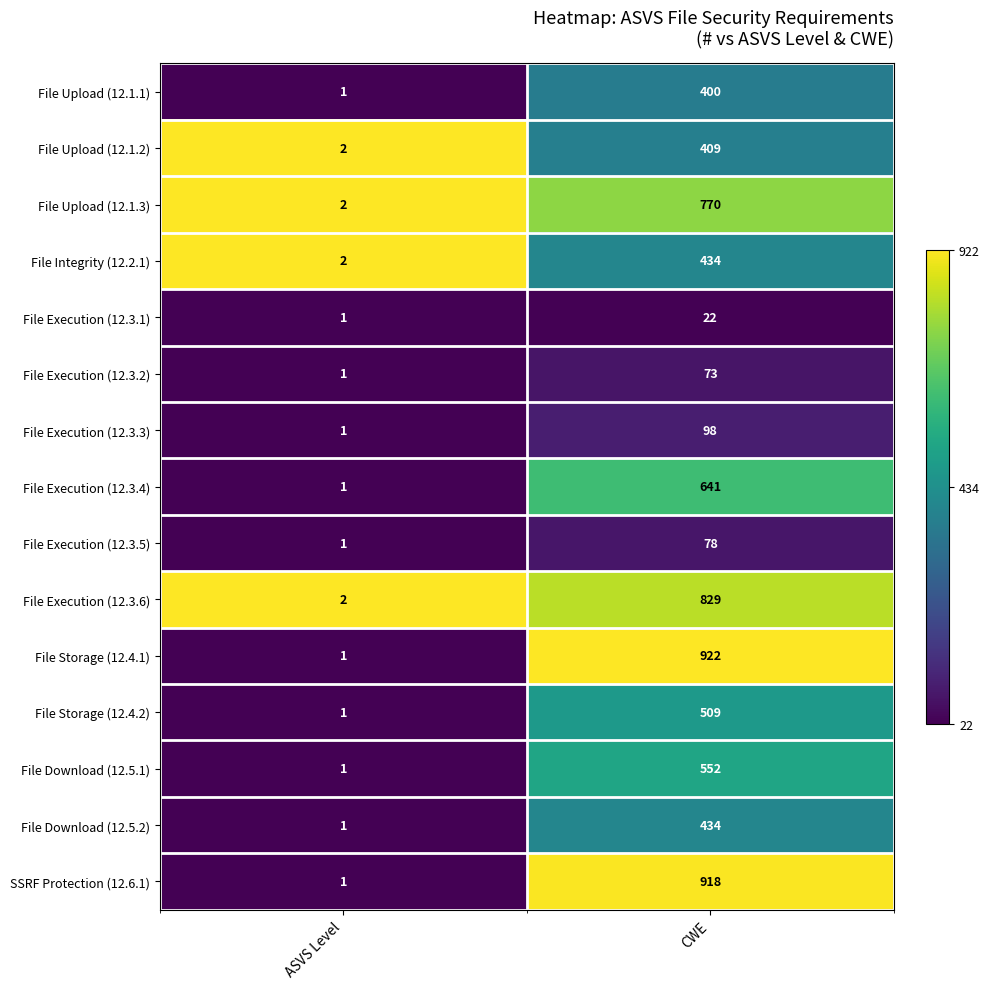

True or false: File Execution (12.3.6) has a value of 426 at CWE.

False